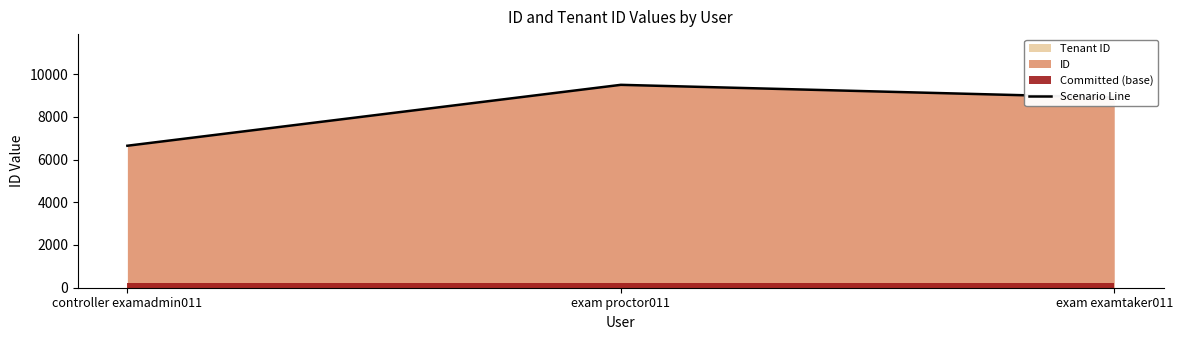

Reading left to right, extract all data points from this chart.

controller examadmin011=6644	exam proctor011=9494	exam examtaker011=8897